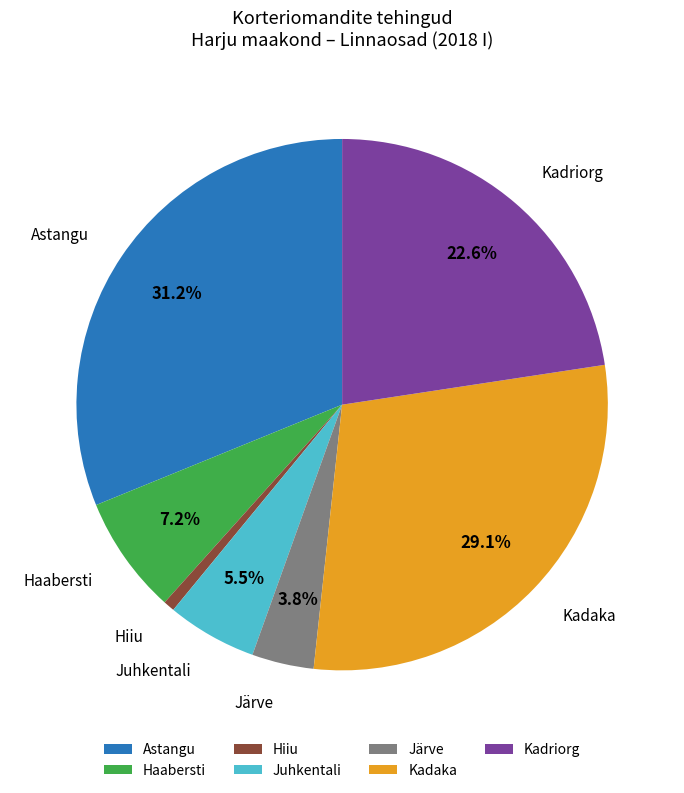

Which category has the smallest portion of the pie?

Hiiu